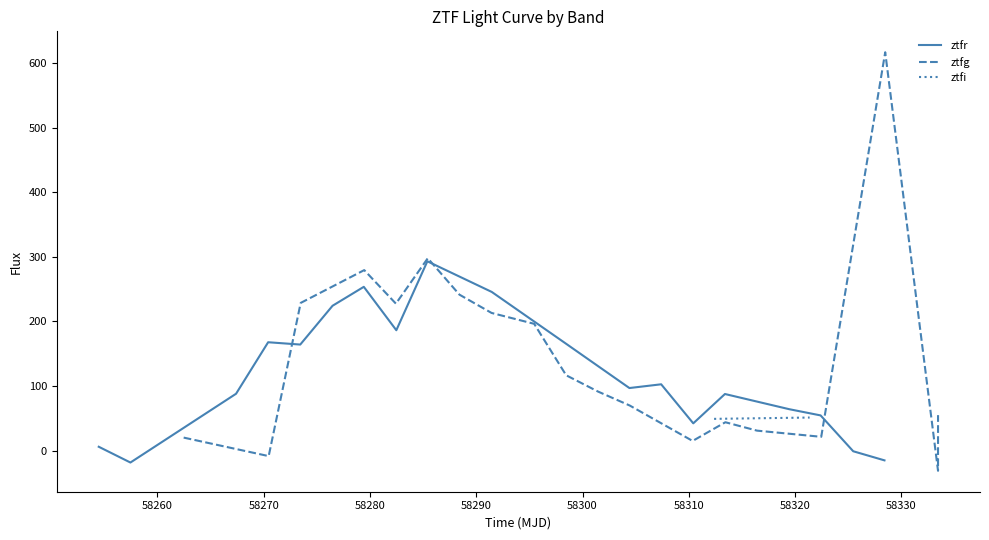

Where is the first local maximum for ztfr?

58280